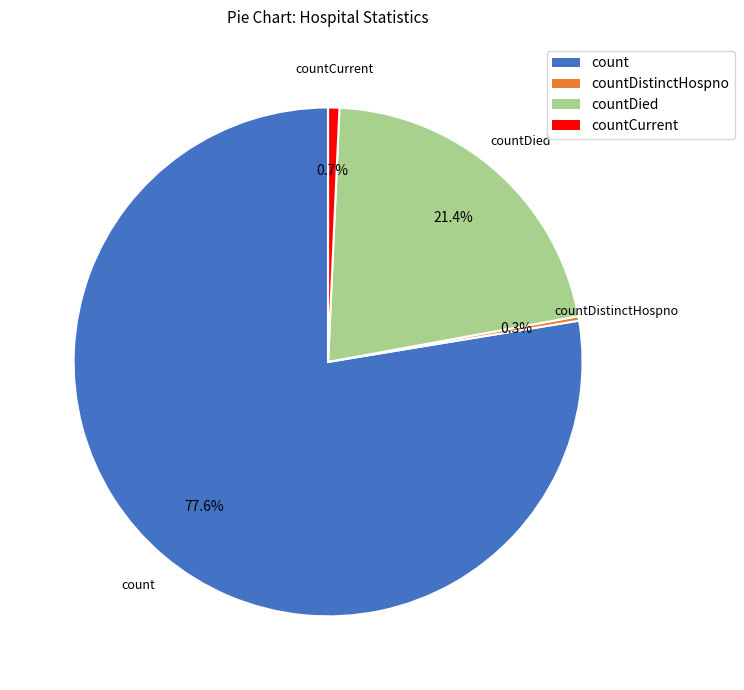

Does any single category account for the majority?

Yes